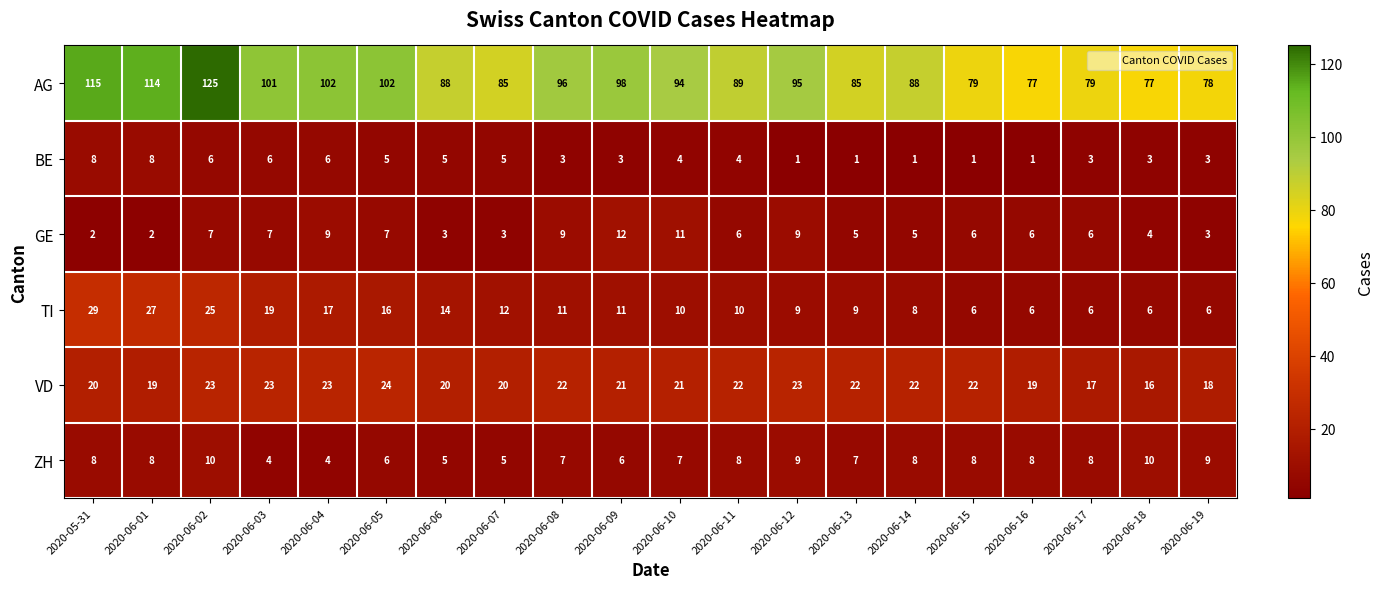

At which label is AG closest to 101?

2020-06-03